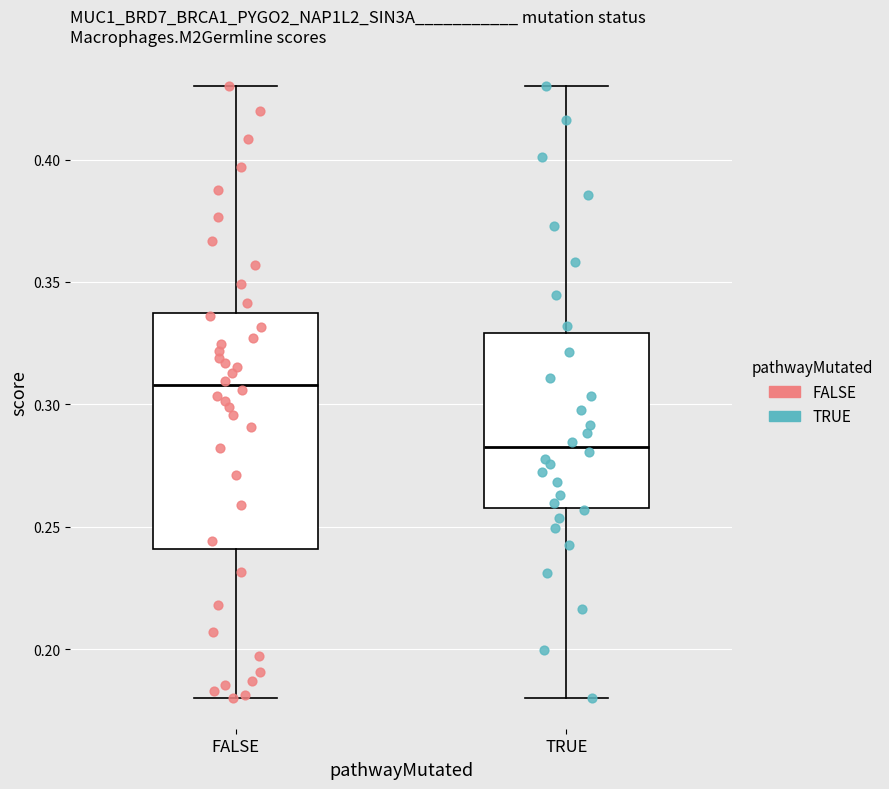

Where is the upper edge of the box for TRUE on the y-axis? The values are not printed on the chart, so give them approximately, as read against the axis.

0.330